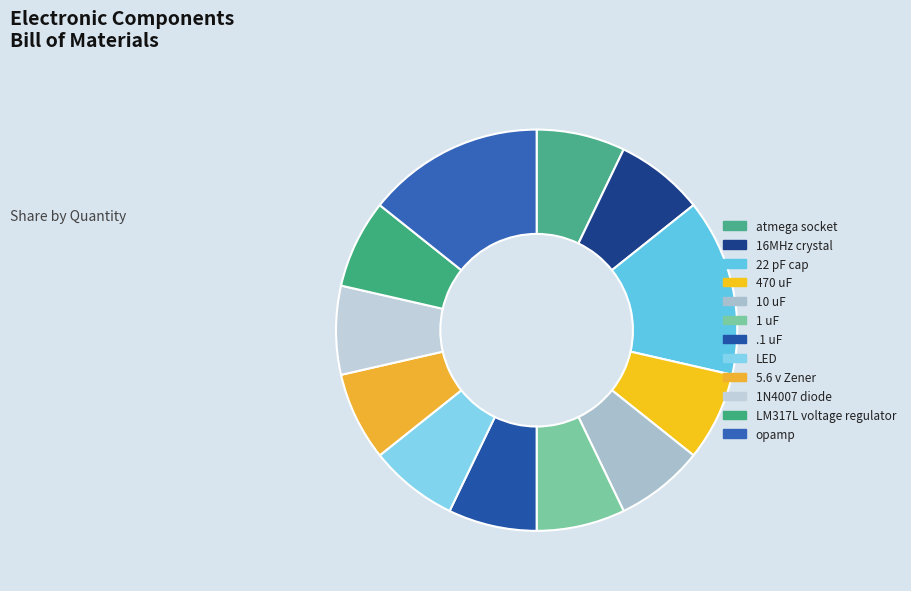

What is the largest slice in the pie chart?

22 pF cap